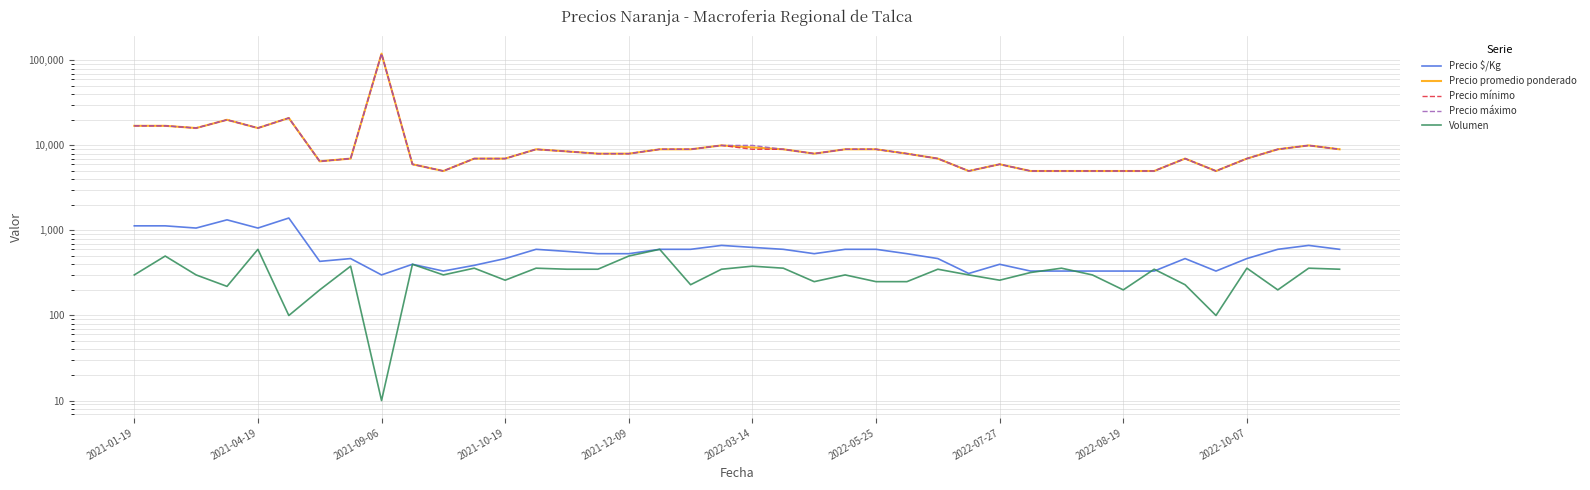

What is the minimum value for Precio mínimo?

5000